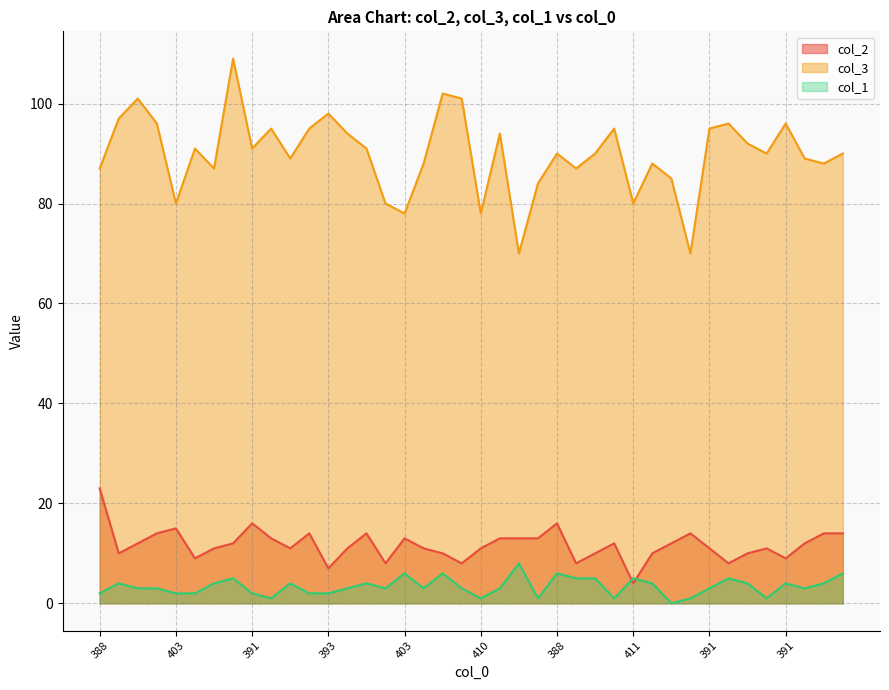

What is the total value across all series at 395?

105